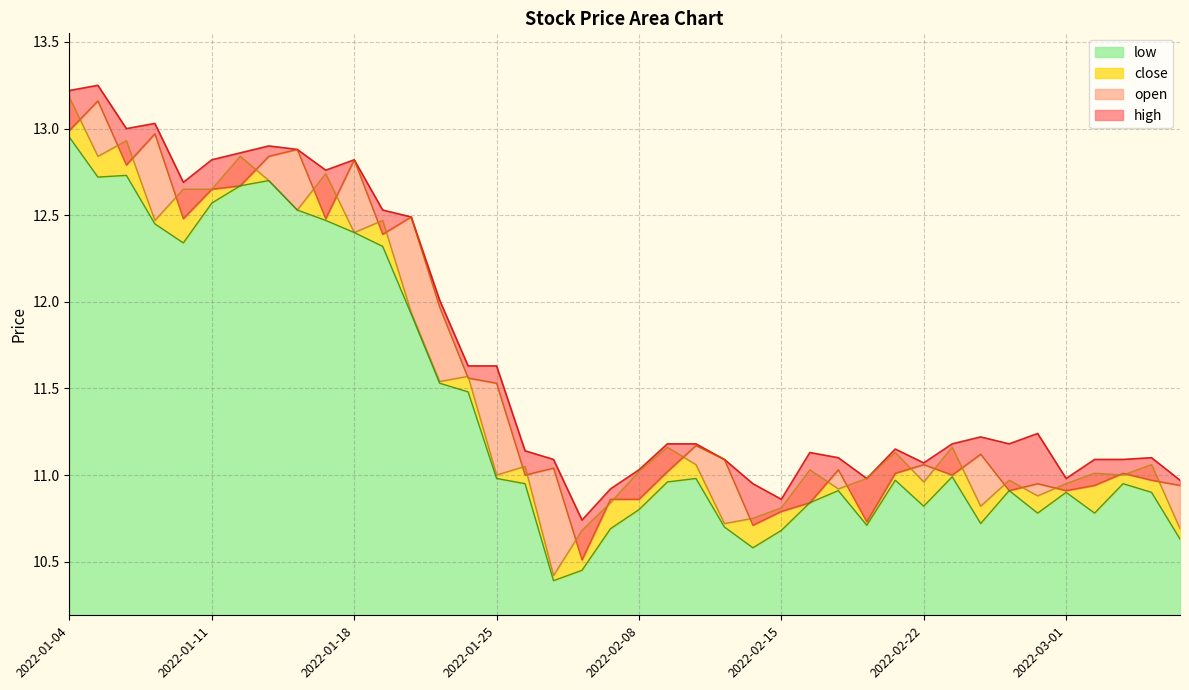

At which label is close closest to 11?

2022-01-25